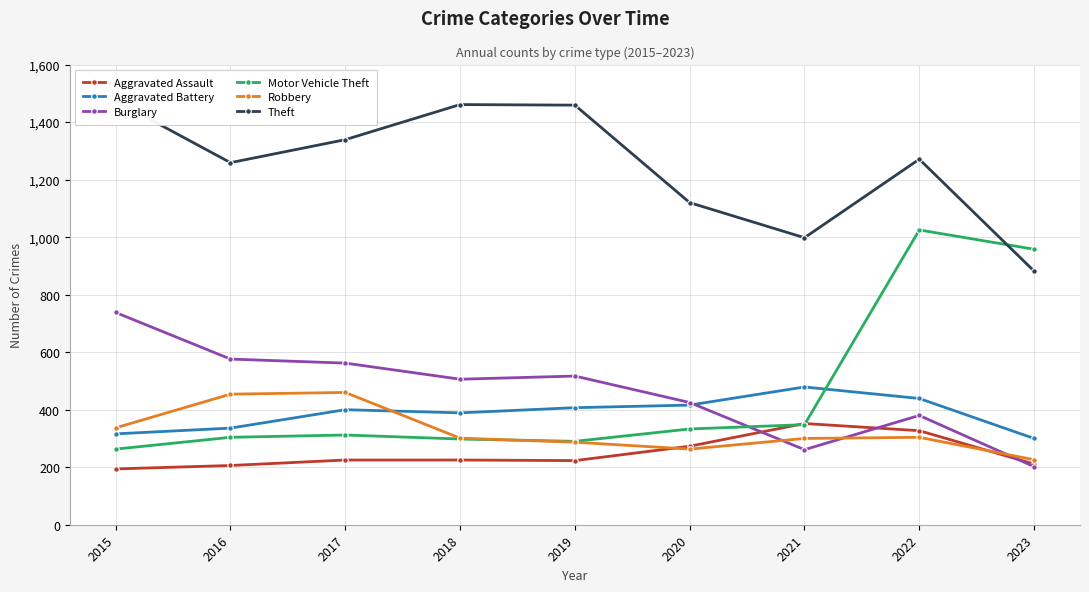

Which category has the lowest value across all series?

2015